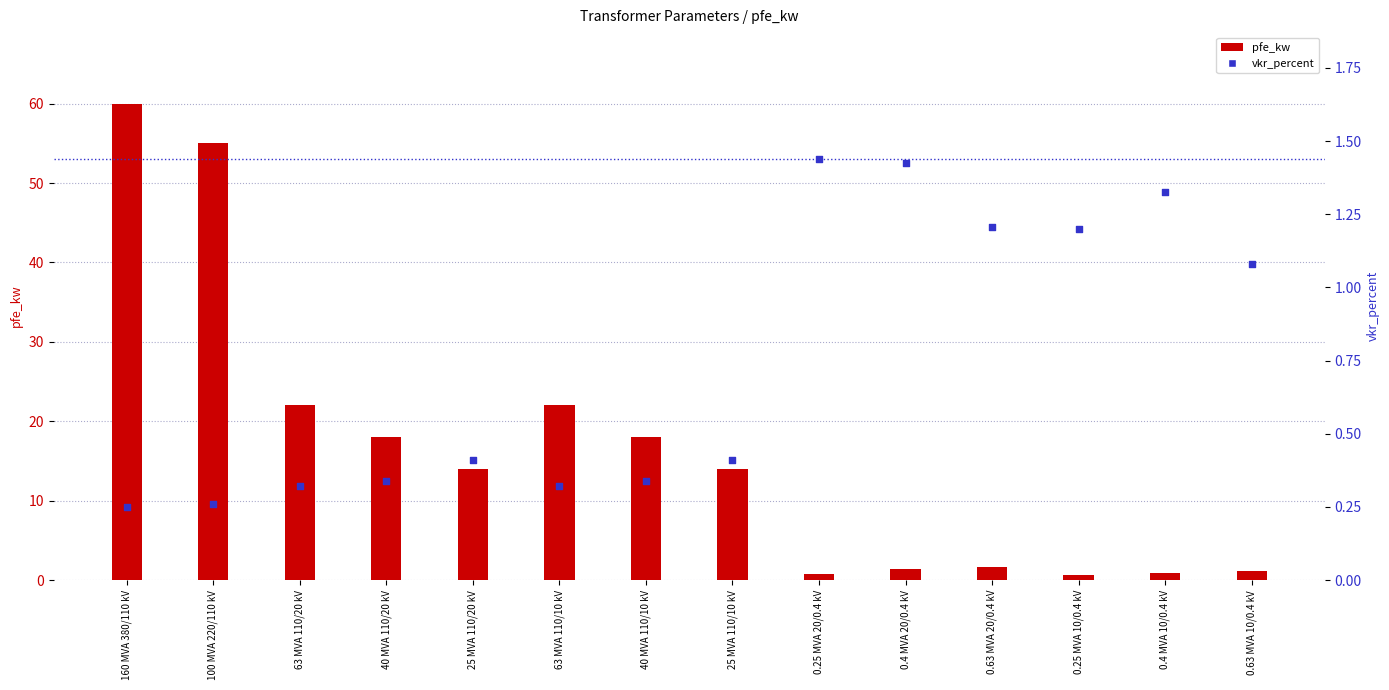

At how many categories does at least one series exceed 0?

14